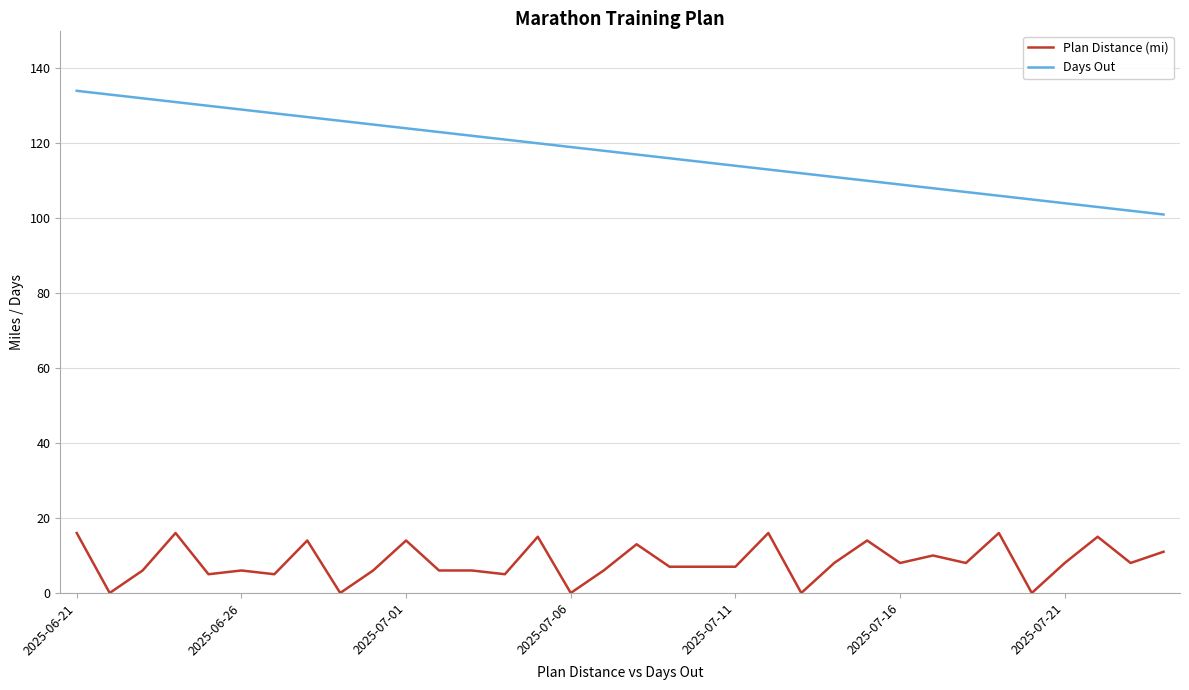

What is the minimum value for Days Out?

101